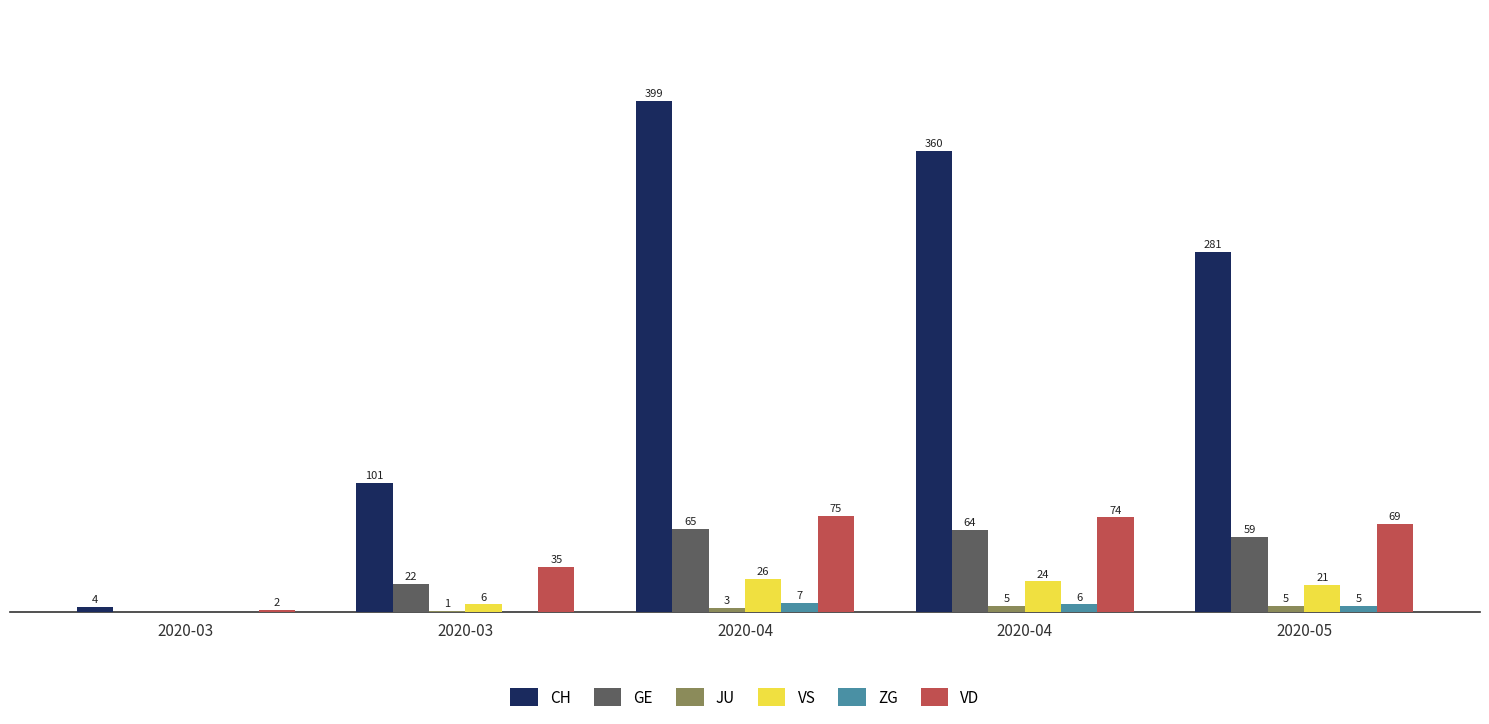

What are all the series names shown in the legend?

CH, GE, JU, VS, ZG, VD